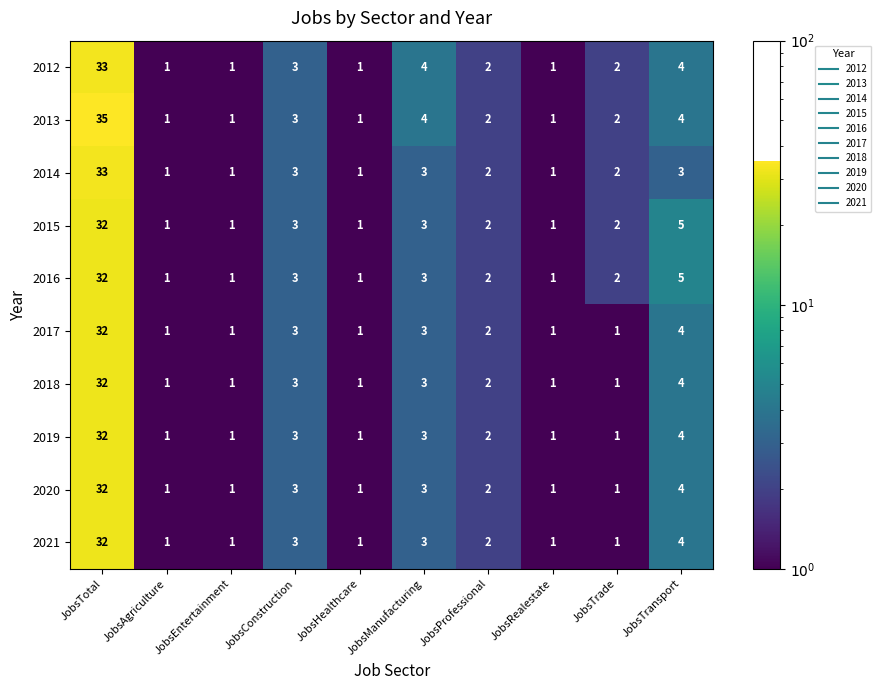

What is the highest value of the 2015 series?

32